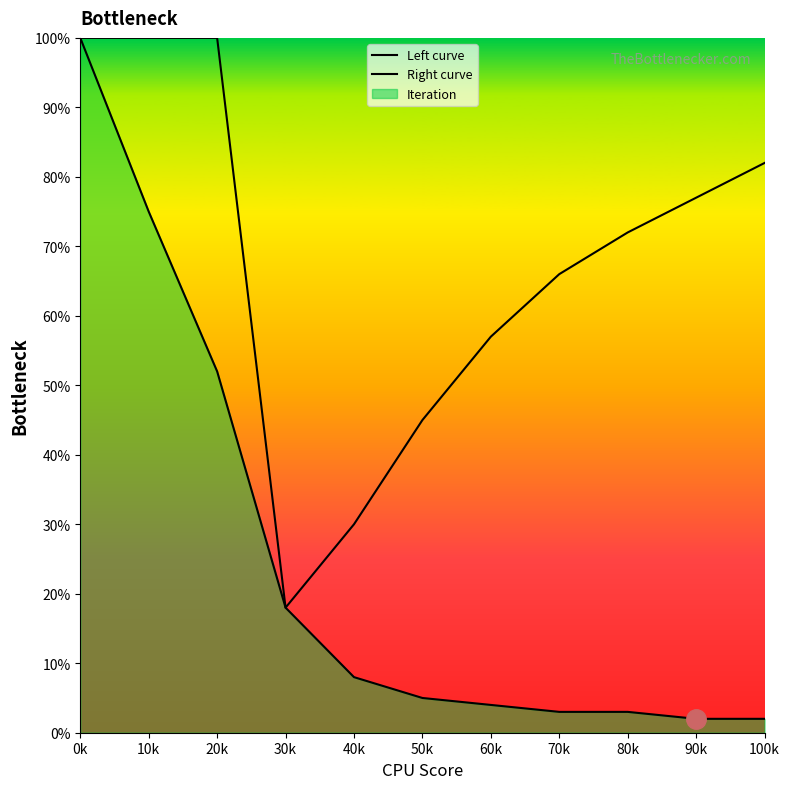

What position from the left is 60k?

7